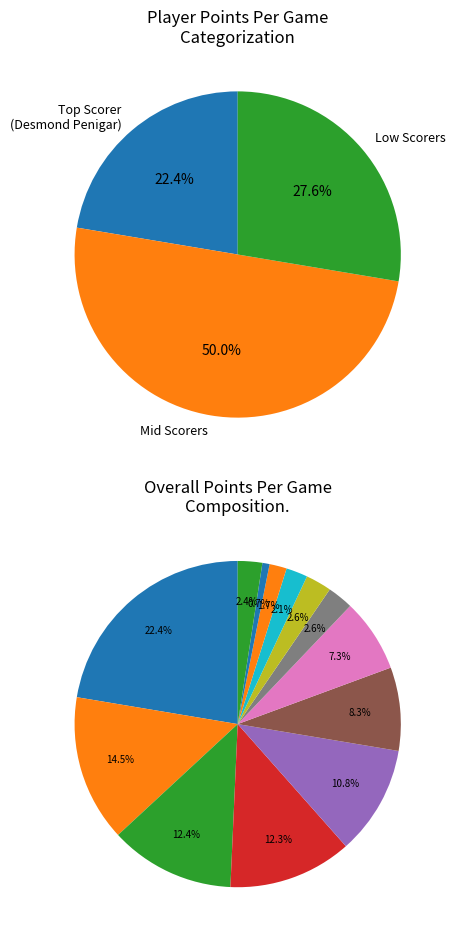

True or false: Ronnie Ross accounts for 3% of the total.

False